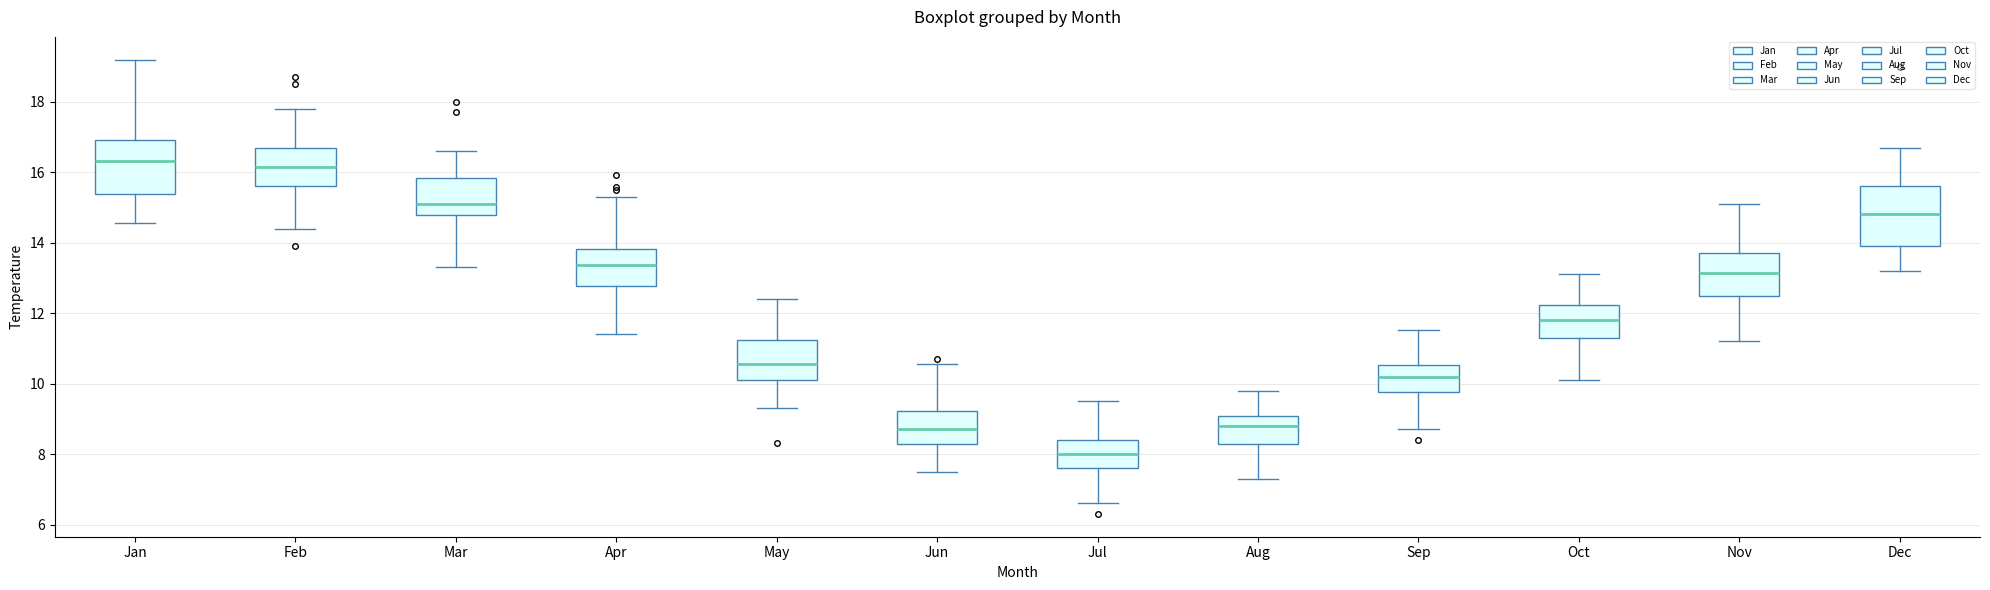

Reading left to right, read every box against the y-axis: the position of its median line, the range the box covers, and the ends of its whiskers. The values are not printed on the chart, so give them approximately, as read against the axis.

Jan: median 16.4, box 15.4 to 17.0, whiskers 14.6 to 19.2
Feb: median 16.2, box 15.6 to 16.8, whiskers 14.4 to 17.8
Mar: median 15.2, box 14.8 to 15.8, whiskers 13.4 to 16.6
Apr: median 13.4, box 12.8 to 13.8, whiskers 11.4 to 15.4
May: median 10.6, box 10.2 to 11.2, whiskers 9.4 to 12.4
Jun: median 8.8, box 8.2 to 9.2, whiskers 7.6 to 10.6
Jul: median 8.0, box 7.6 to 8.4, whiskers 6.6 to 9.6
Aug: median 8.8, box 8.2 to 9.0, whiskers 7.4 to 9.8
Sep: median 10.2, box 9.8 to 10.6, whiskers 8.8 to 11.6
Oct: median 11.8, box 11.4 to 12.2, whiskers 10.2 to 13.2
Nov: median 13.2, box 12.4 to 13.8, whiskers 11.2 to 15.2
Dec: median 14.8, box 14.0 to 15.6, whiskers 13.2 to 16.8